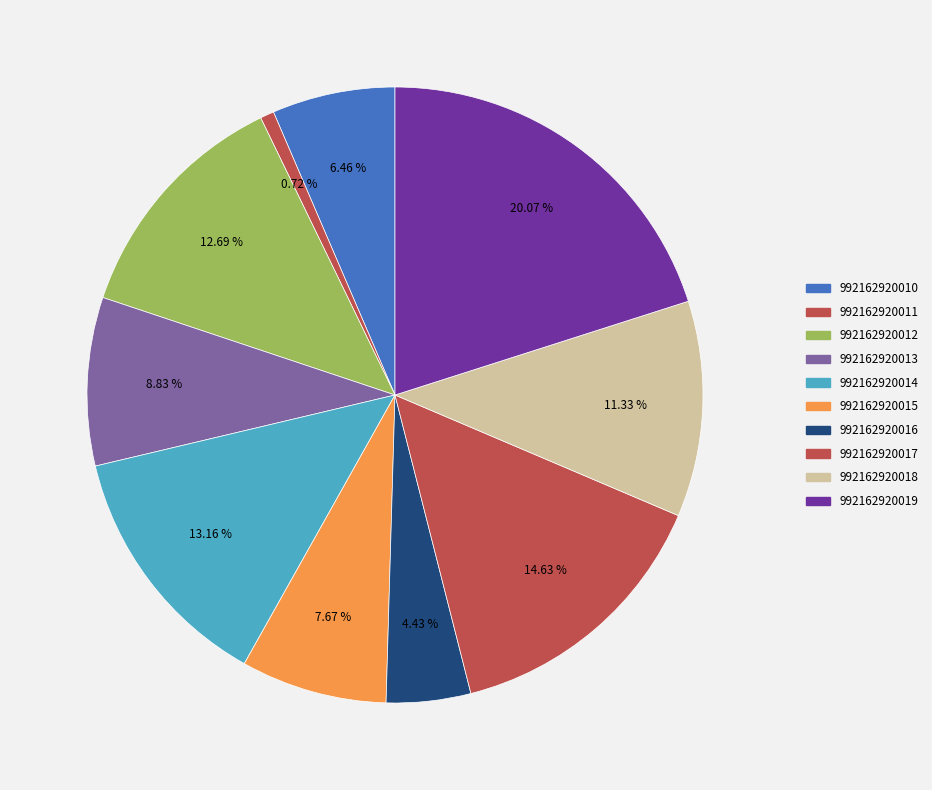

How many slices are in this pie chart?

10